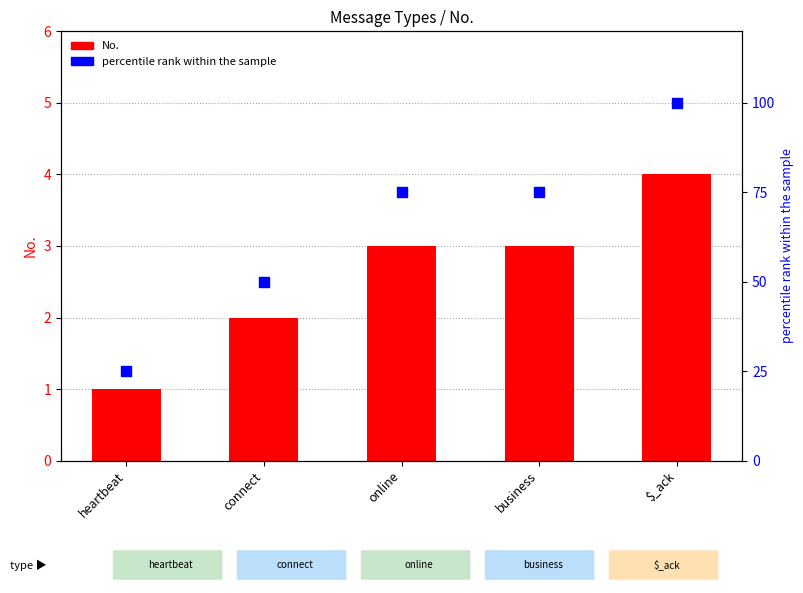

Is the value of percentile rank within the sample at business greater than the value of No. at heartbeat?

Yes